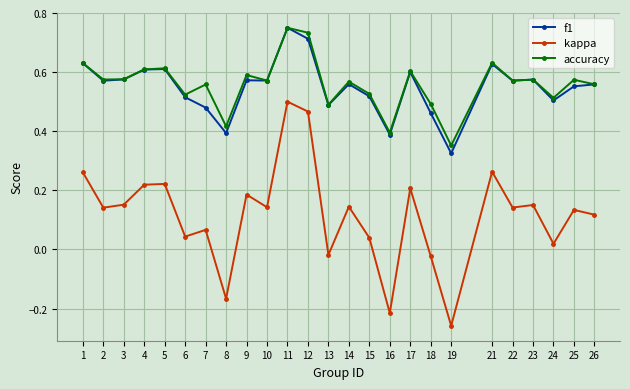

Which series changed the most between 12 and 17?

kappa